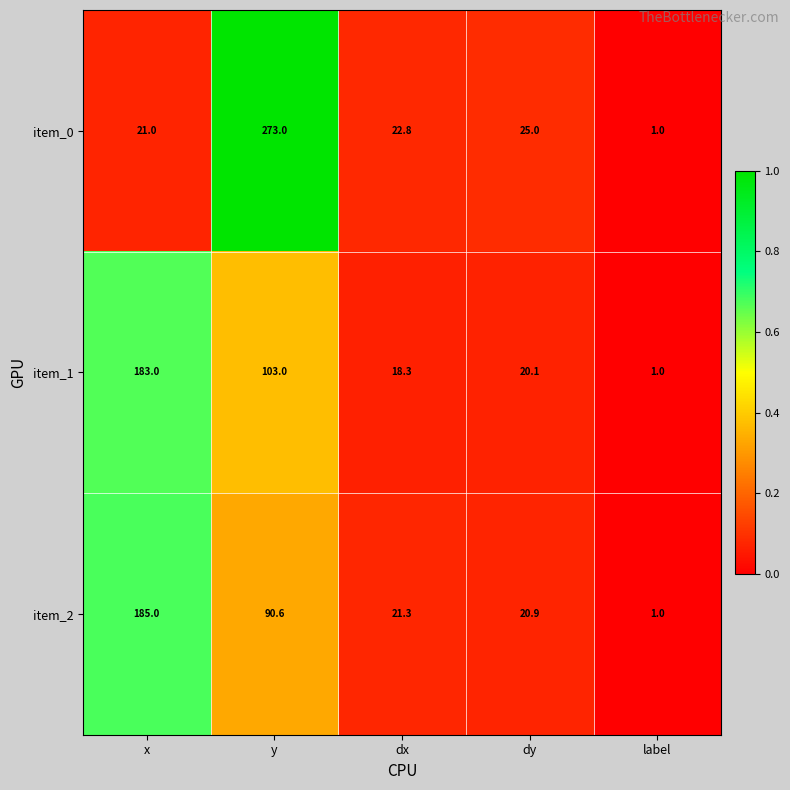

At x, list the series in order from largest to smallest.

item_2, item_1, item_0